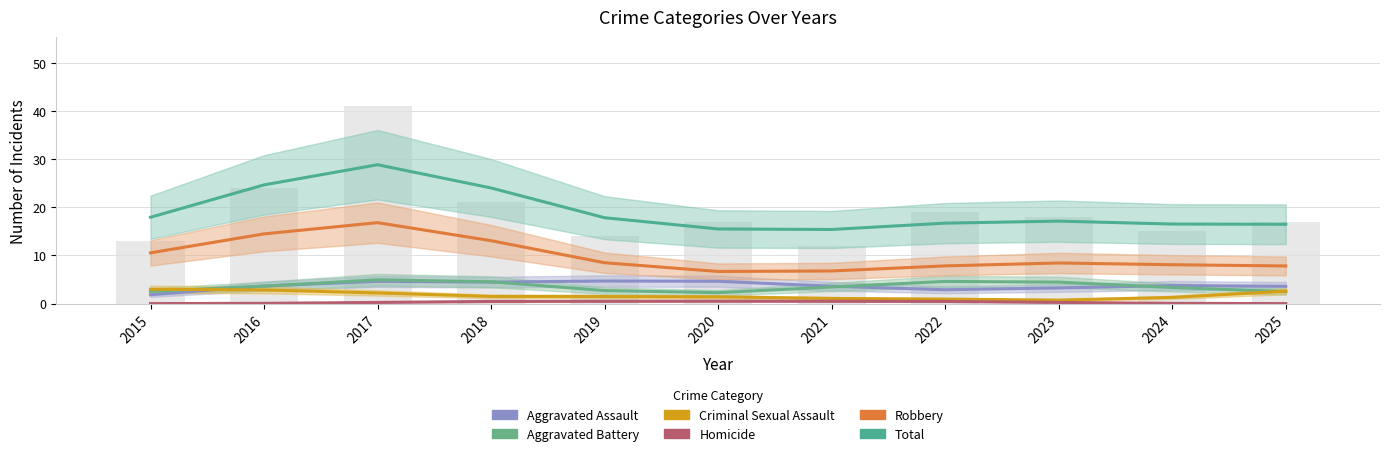

The Criminal Sexual Assault series shows 0.7 at 2023. True or false?

True